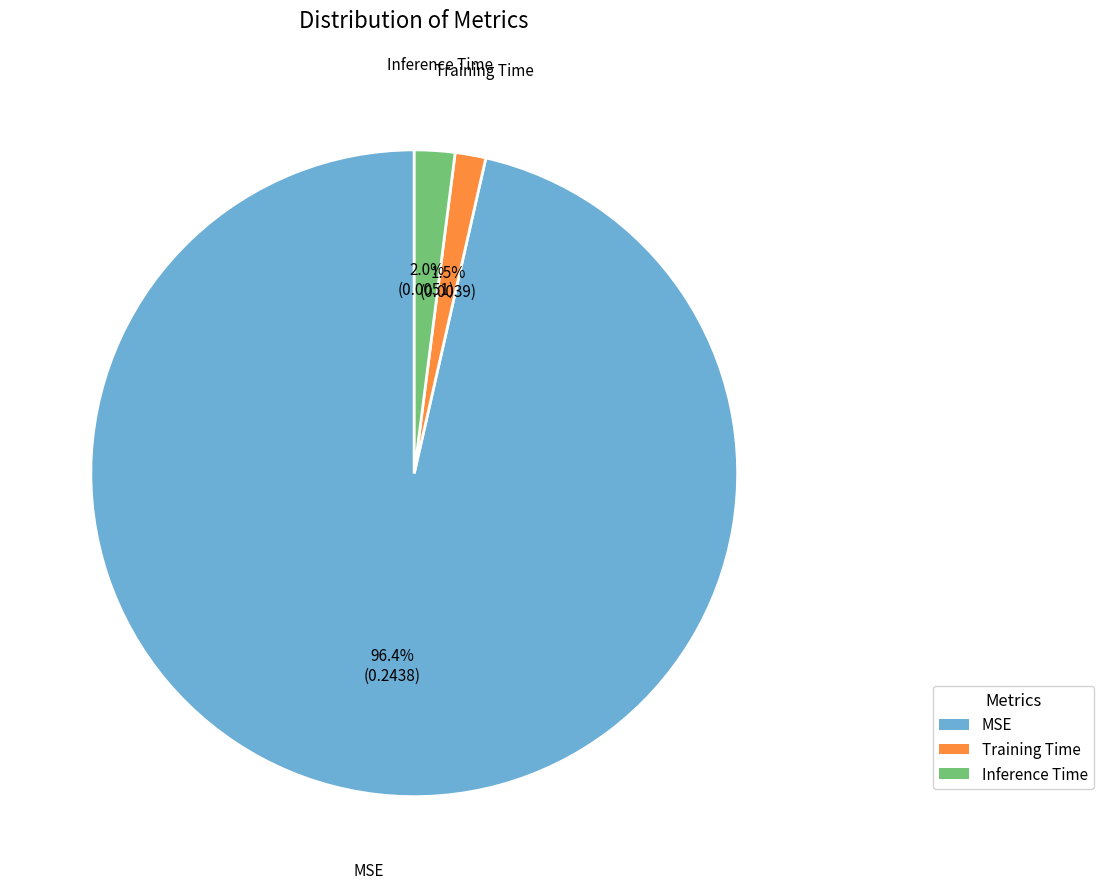

How many slices are in this pie chart?

3